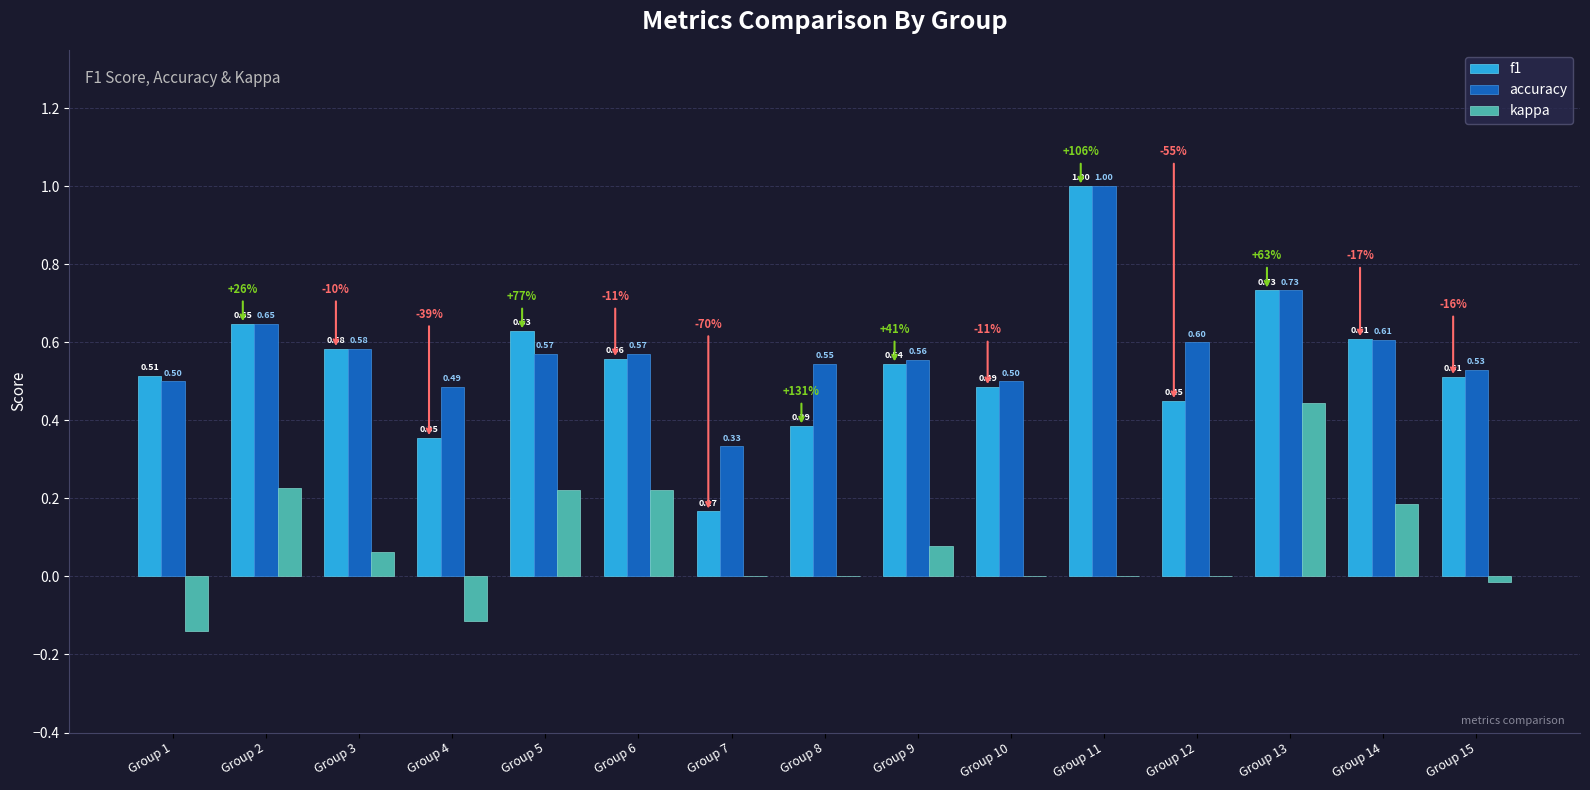

Which series changed the most between Group 9 and Group 10?

kappa